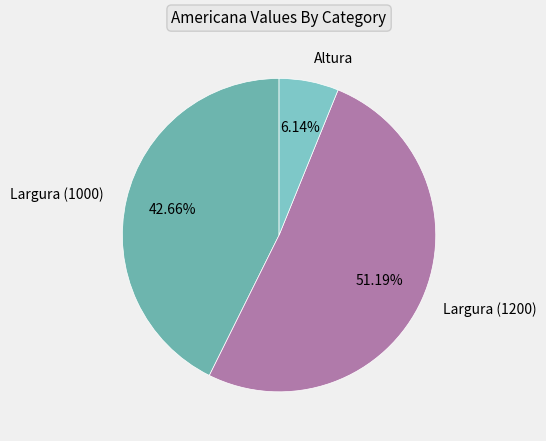

Which category accounts for the majority?

Largura (1200)